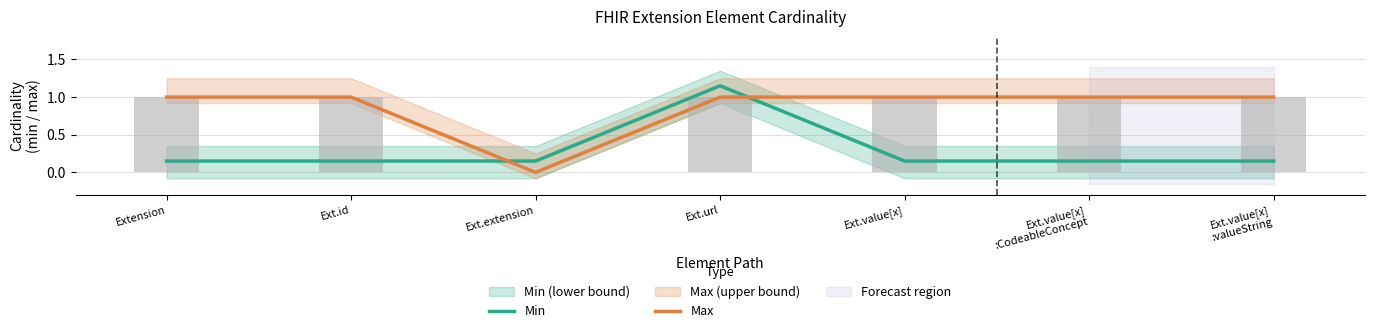

What is the label of the 6th bar from the left?

Ext.value[x]
:CodeableConcept